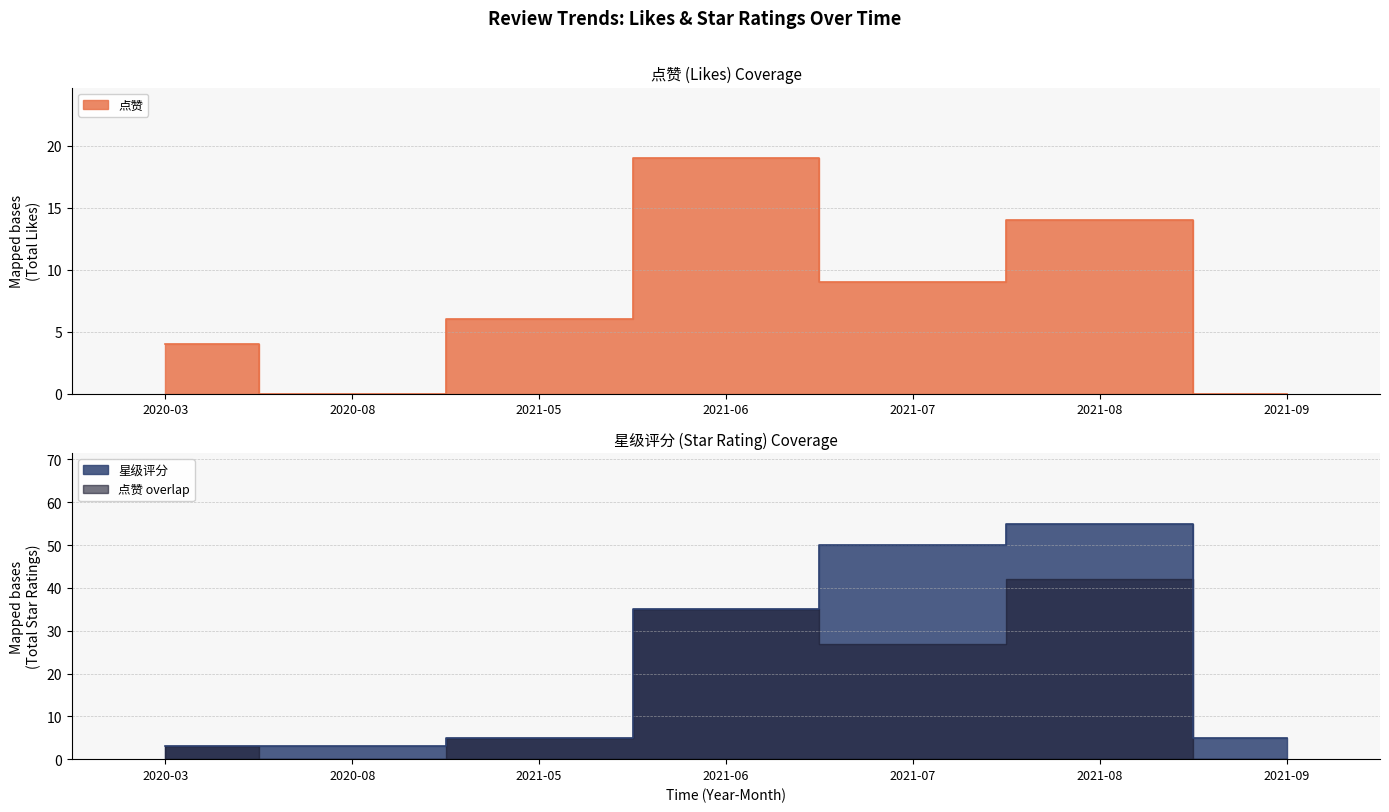

Reading left to right, extract all data points from this chart.

点赞: 2020-03=4	2020-08=0	2021-05=6	2021-06=19	2021-07=9	2021-08=14	2021-09=0
星级评分: 2020-03=3	2020-08=3	2021-05=5	2021-06=35	2021-07=50	2021-08=55	2021-09=5